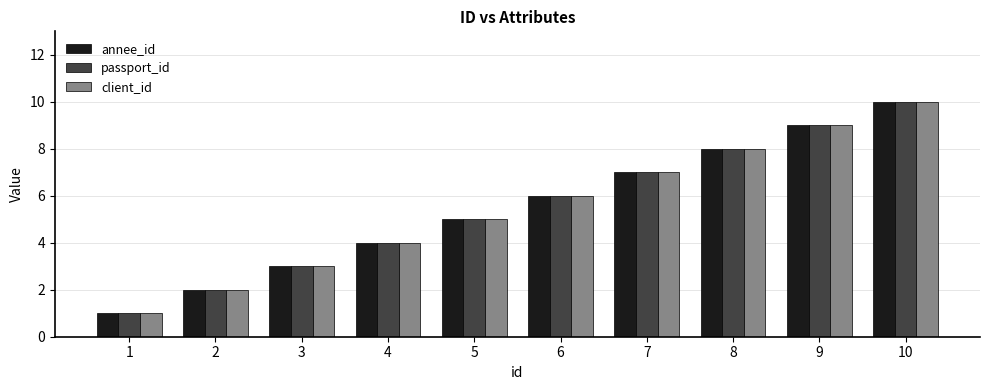

What is the value of the annee_id bar at the 6th from the left?

6